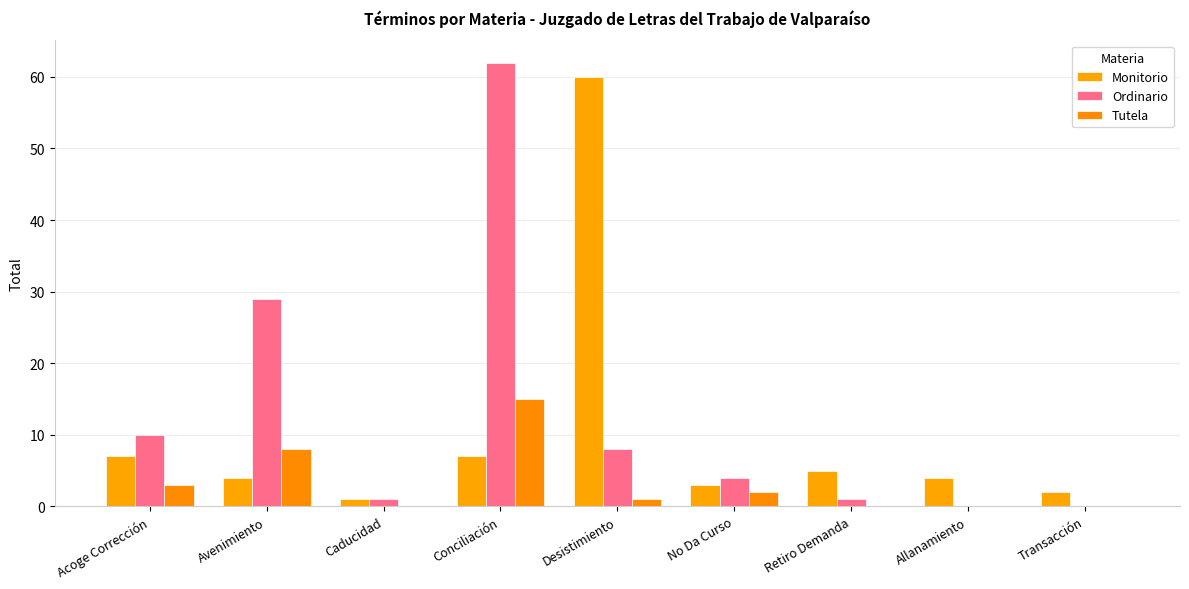

Which category has the lowest value in the Monitorio series?

Caducidad